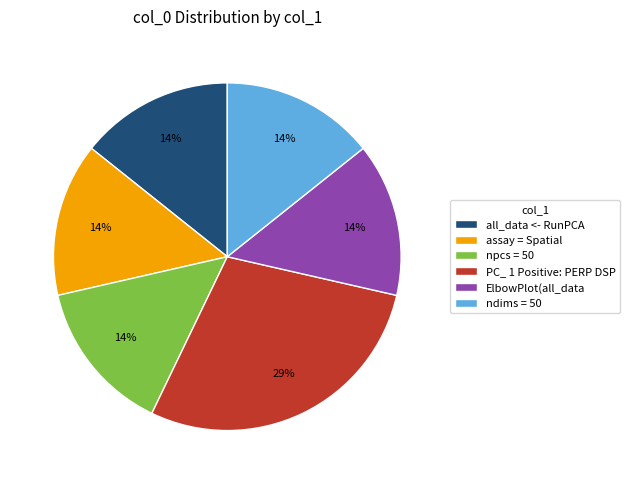

How many segments does this pie chart have?

6